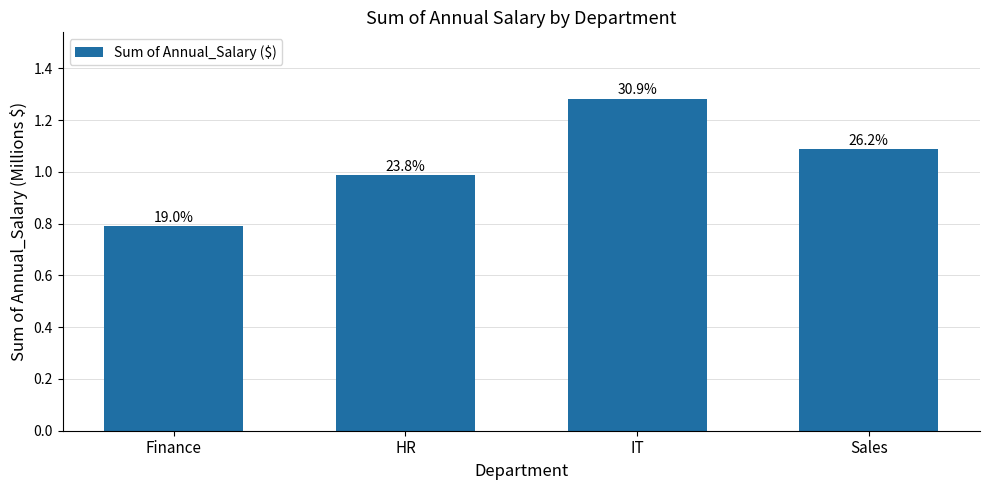

What is the label of the 1st bar from the left?

Finance